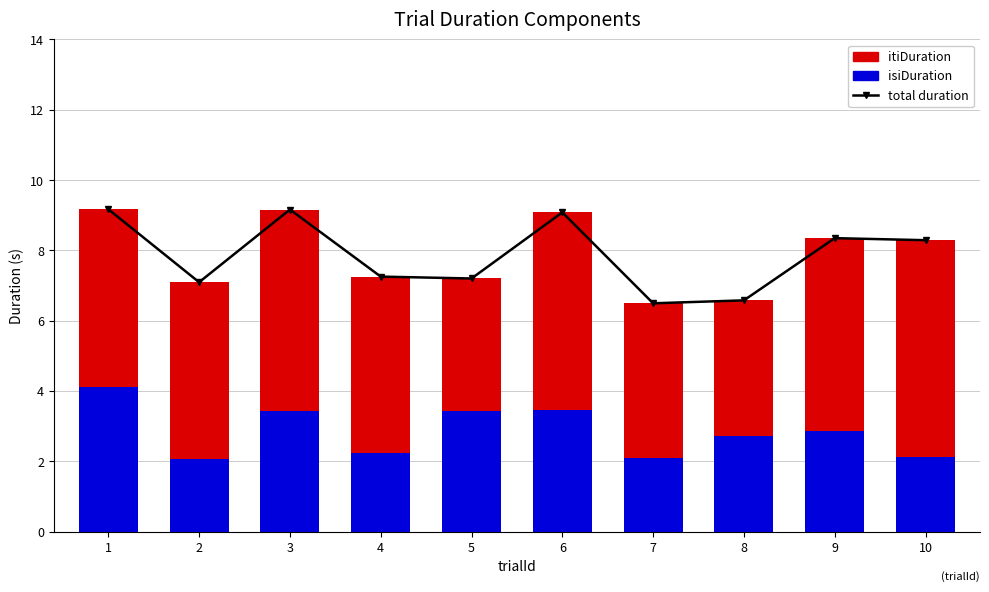

What is the approximate value of total duration at 8?

6.6